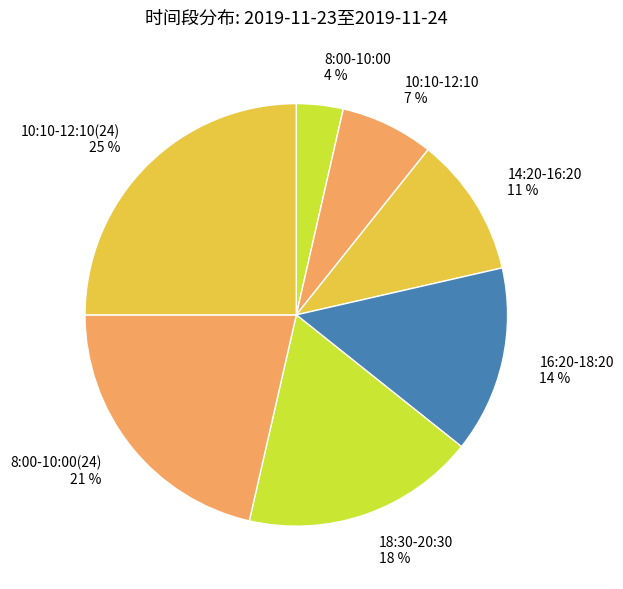

The 10:10-12:10(24) 25 % slice represents 25% of the pie. True or false?

True